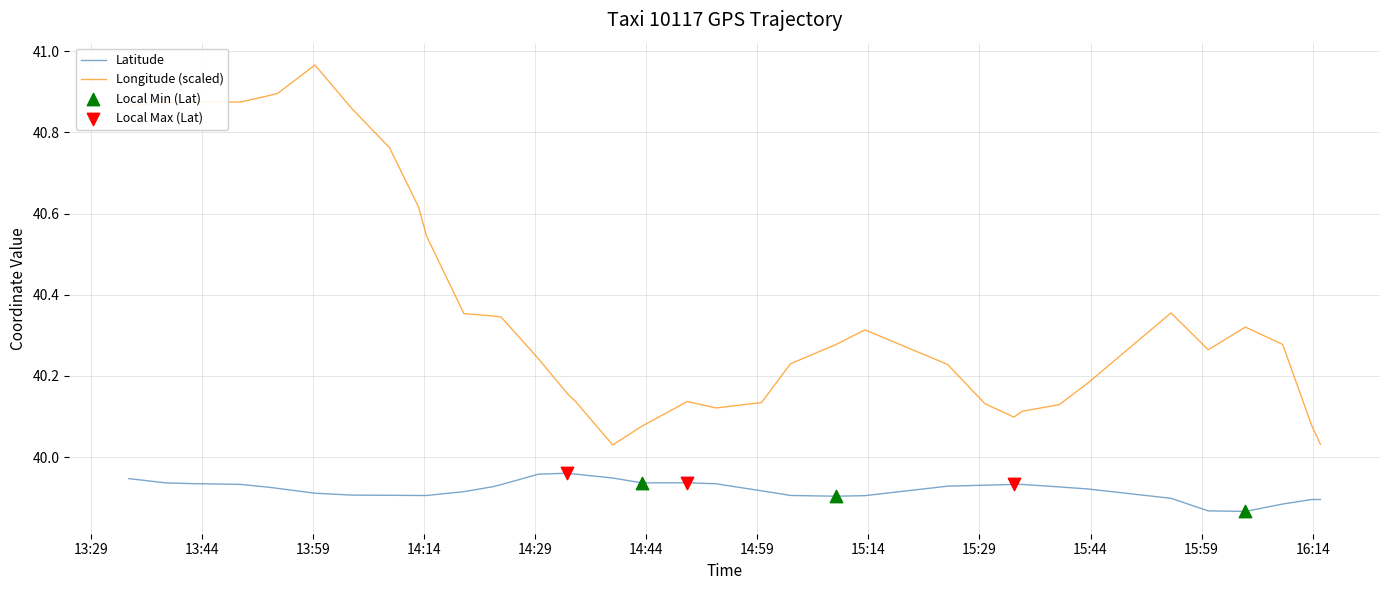

Which series has the widest spread of Y values?

lon